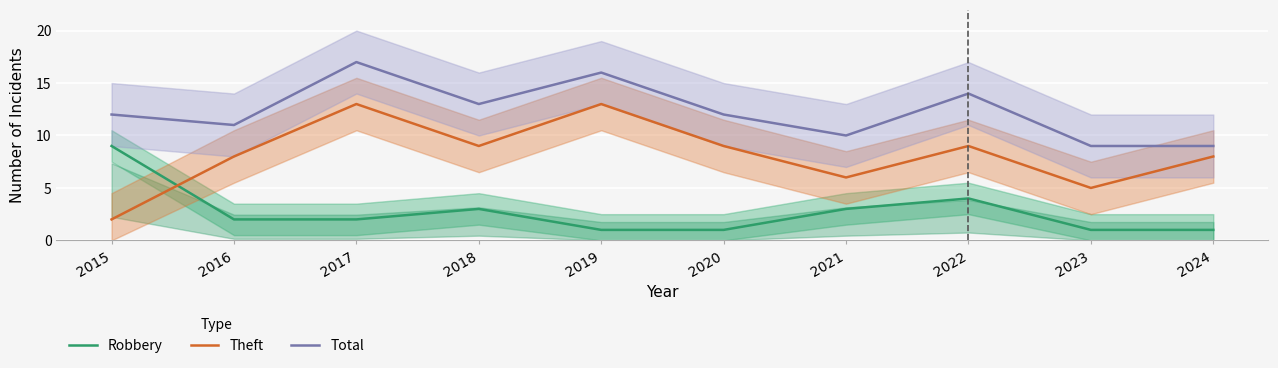

Between 2019 and 2021, which series saw the biggest shift?

Theft